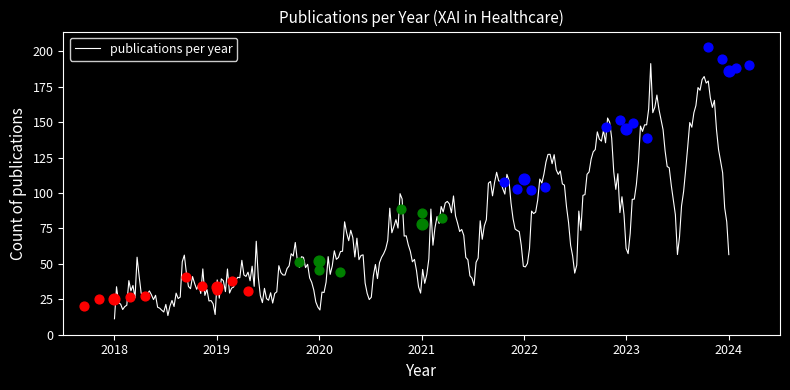

What is the maximum value for publications per year?

191.3